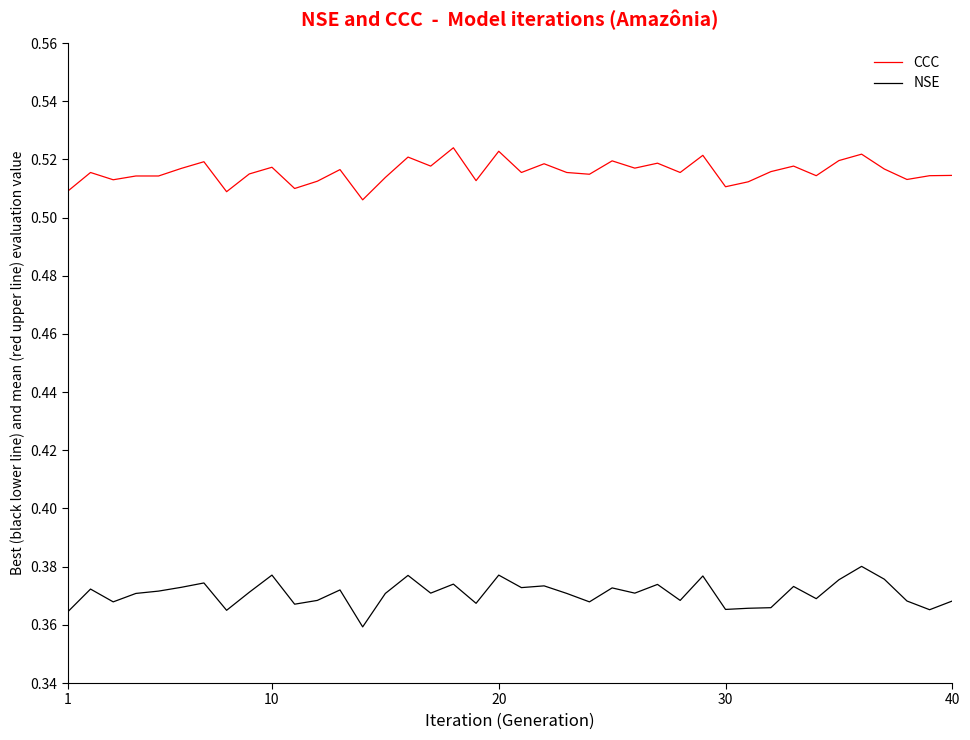

Which series has the largest total across all categories?

CCC